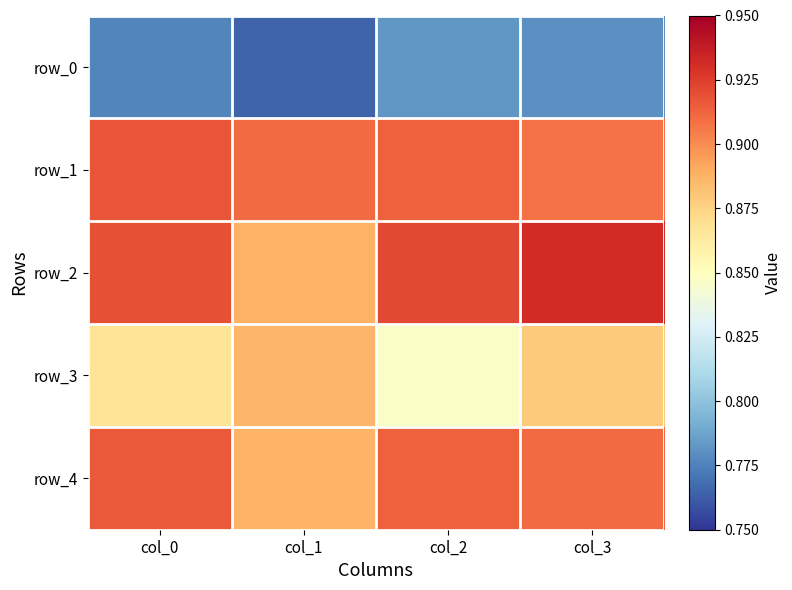

Which has a higher value, col_2 or col_3?

col_2